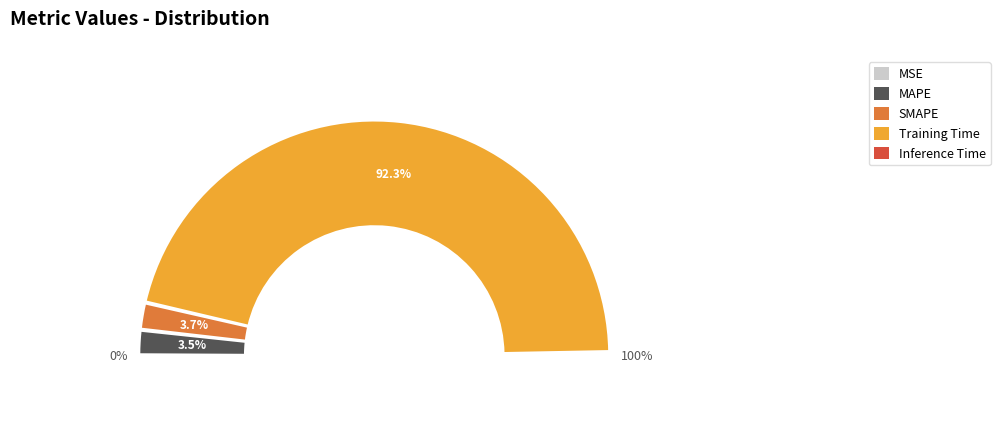

Count the number of slices in the pie.

5